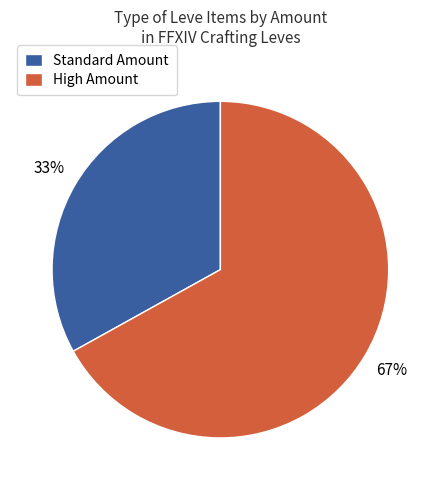

What is the largest slice in the pie chart?

High Amount